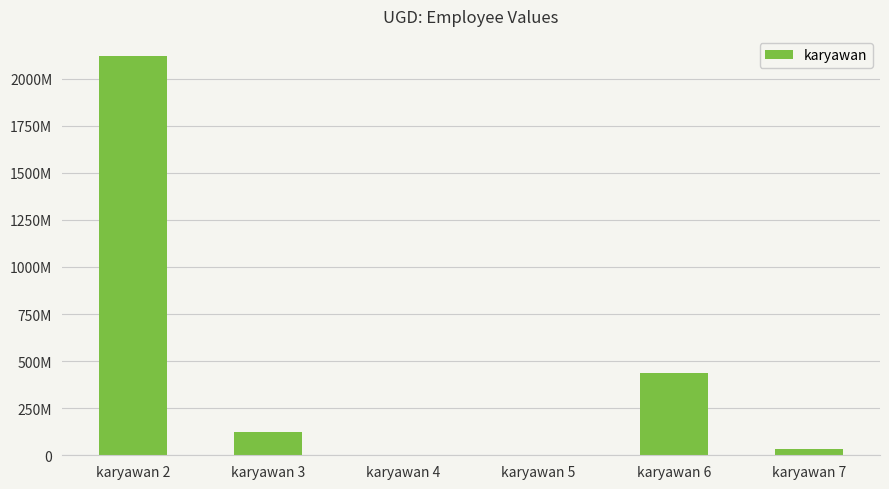

What is the maximum value shown in the chart?

2121241248